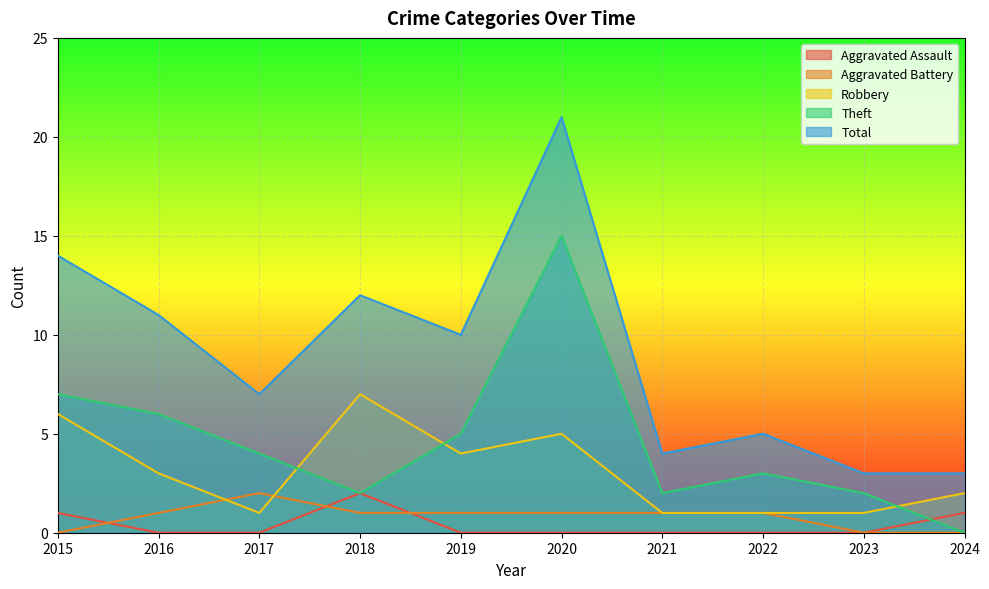

Which series has the widest spread of values?

Total